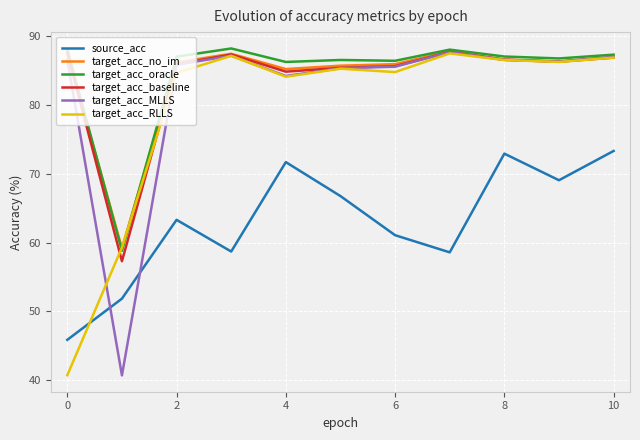

True or false: source_acc and target_acc_baseline intersect in this chart.

False